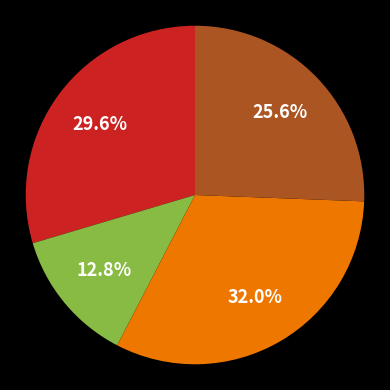

Does any single category account for the majority?

No